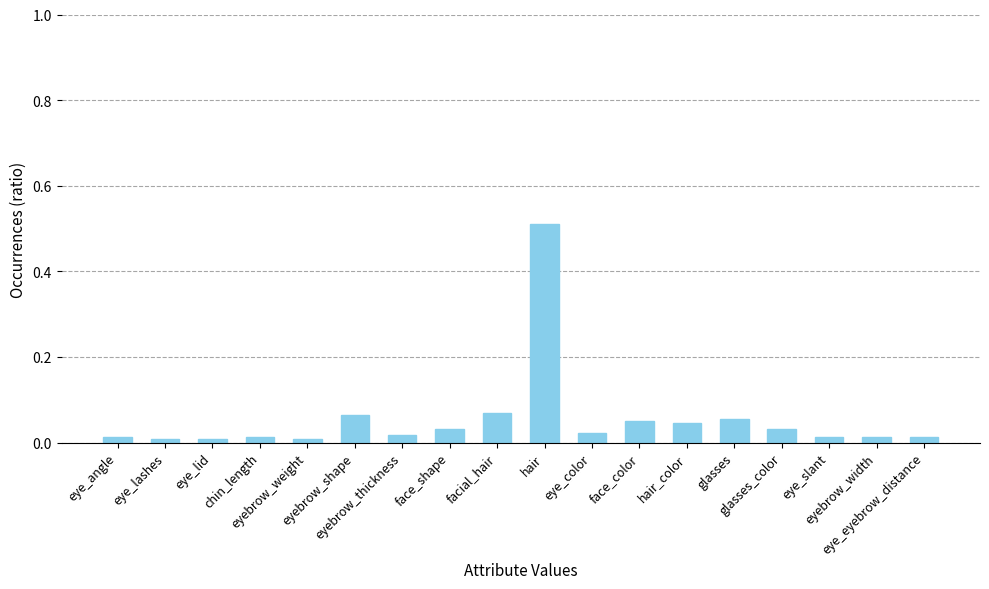

What is the sum of all values?

1.0